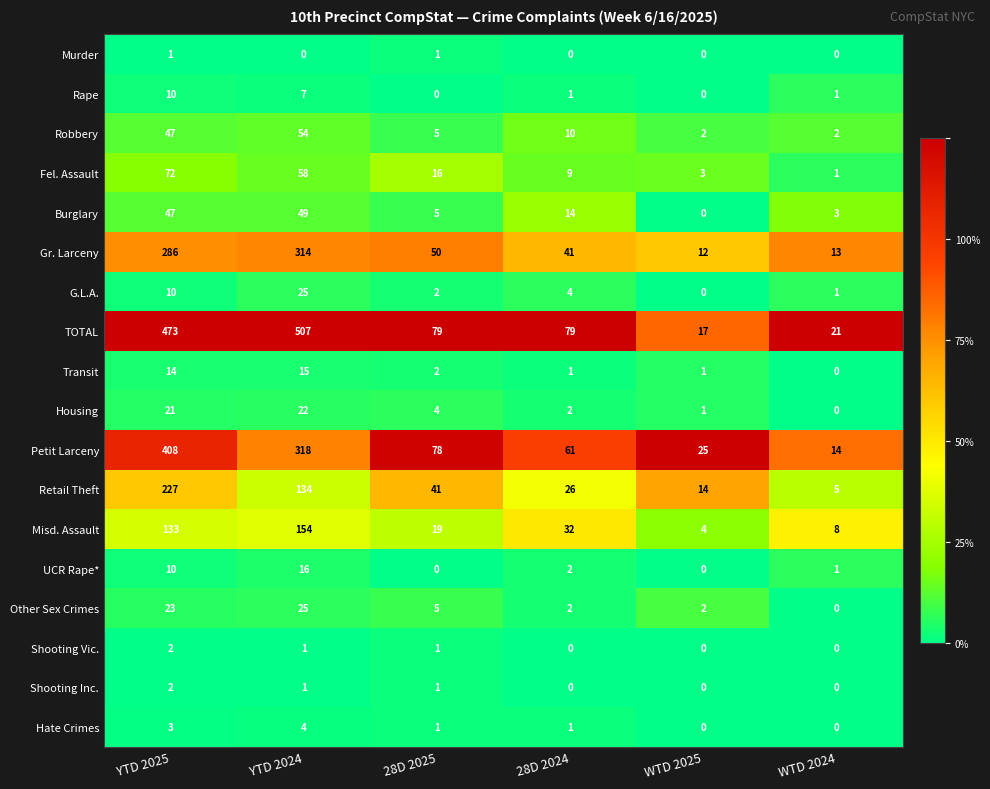

Which series has the largest total across all categories?

TOTAL